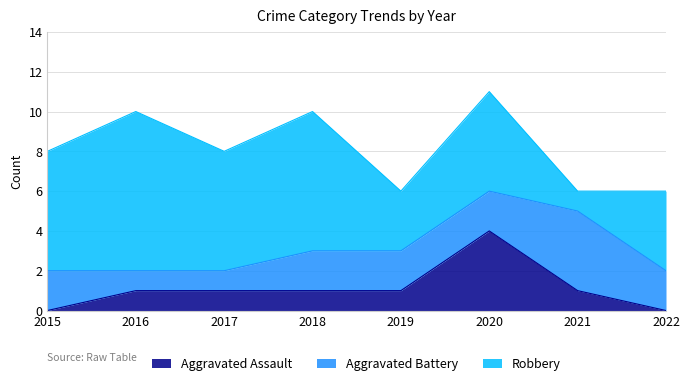

After their last crossing, which series has the higher values: Aggravated Battery or Robbery?

Robbery